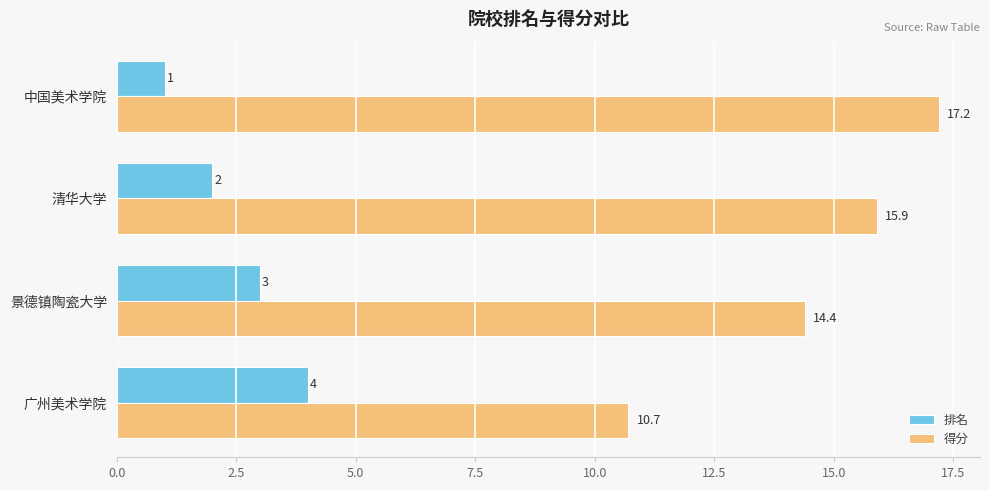

Which series changed the most between 清华大学 and 景德镇陶瓷大学?

得分